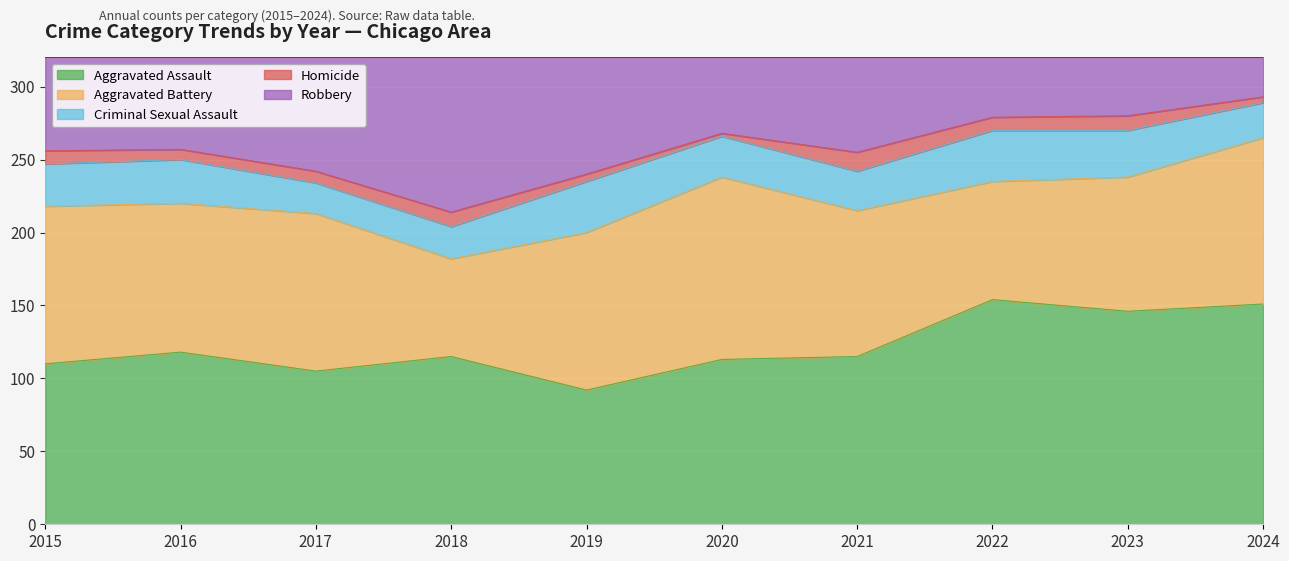

What is the difference between the maximum and minimum values in the Aggravated Battery series?

58